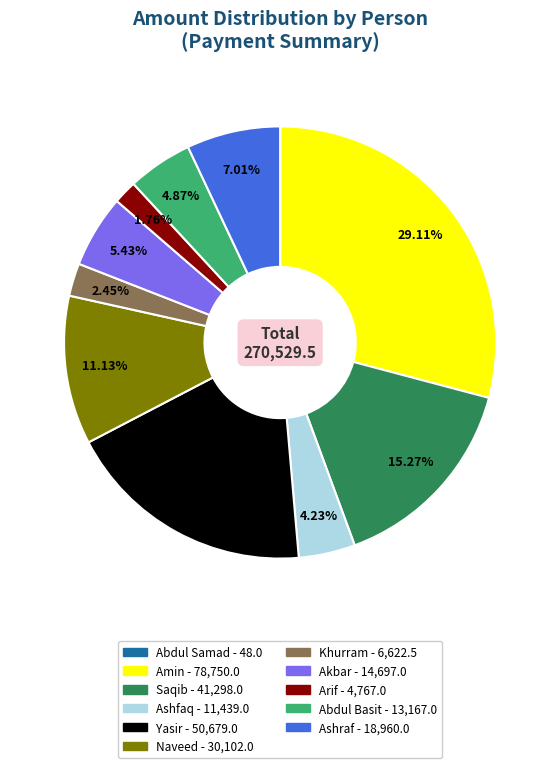

Between Saqib and Yasir, which is larger?

Yasir